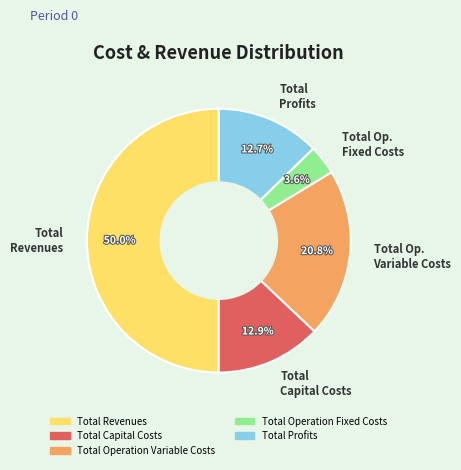

Which category has the biggest portion of the pie?

Total Revenues